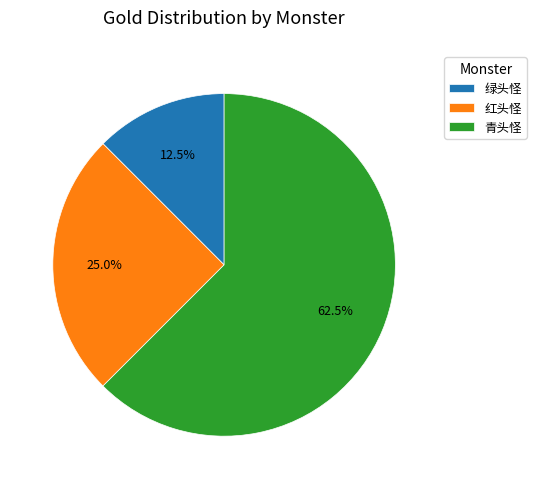

Rank the categories by value from highest to lowest.

青头怪, 红头怪, 绿头怪